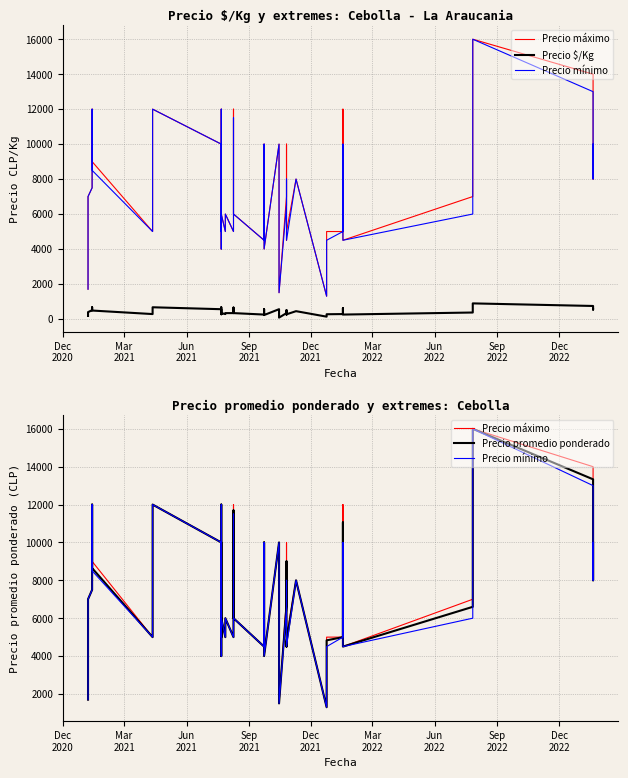

What is the minimum value shown in the chart?

75